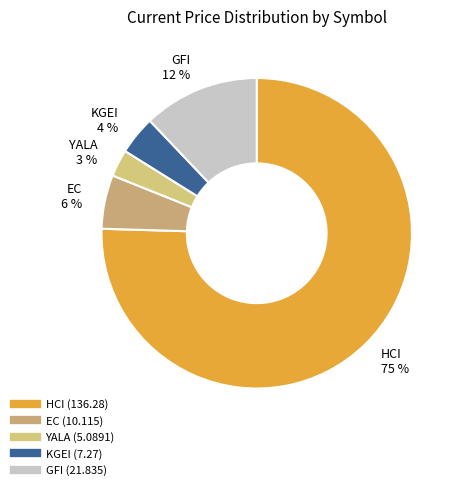

Does YALA represent more than half of the total?

No